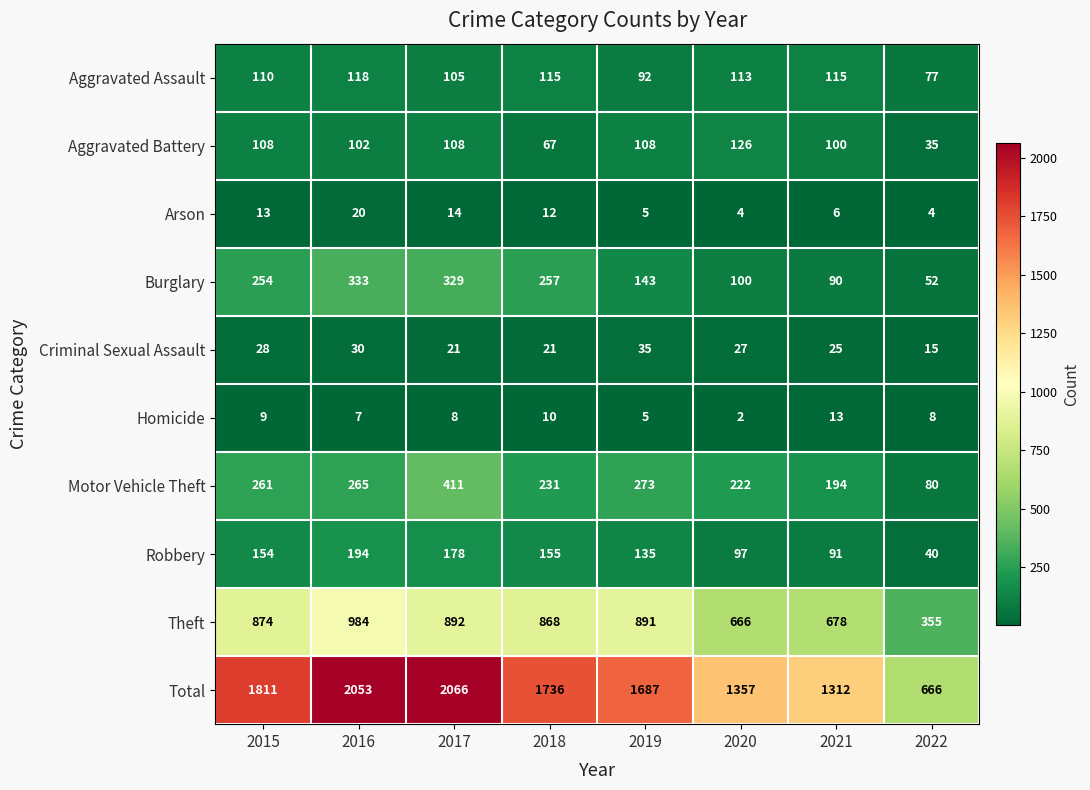

At which category is the sum across all series the highest?

2017